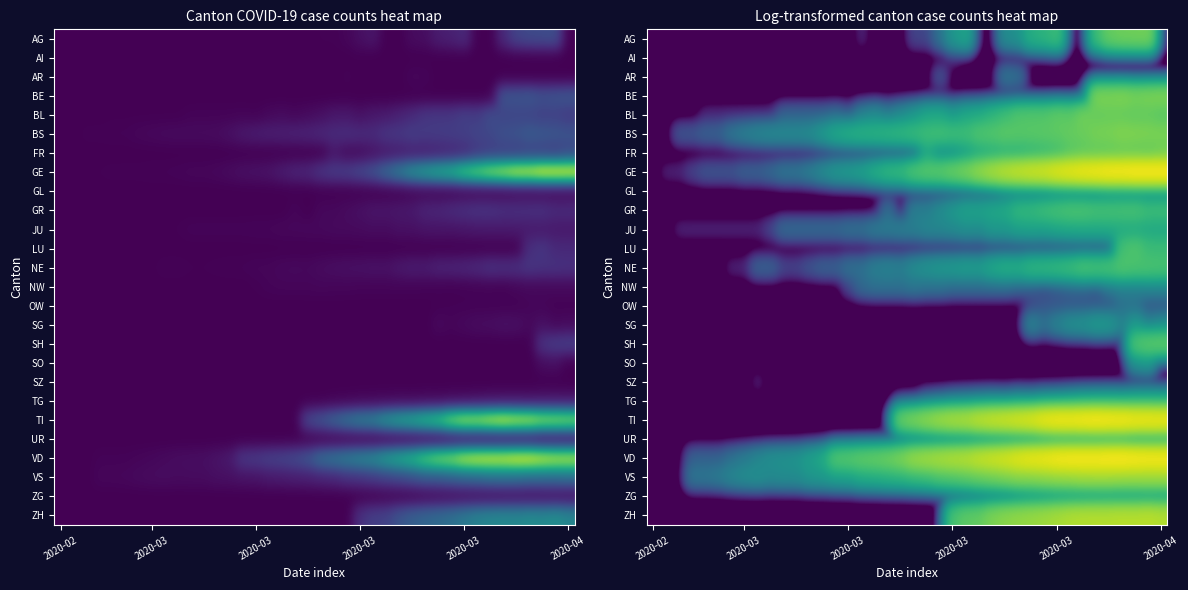

What is the maximum value shown in the chart?

424.0